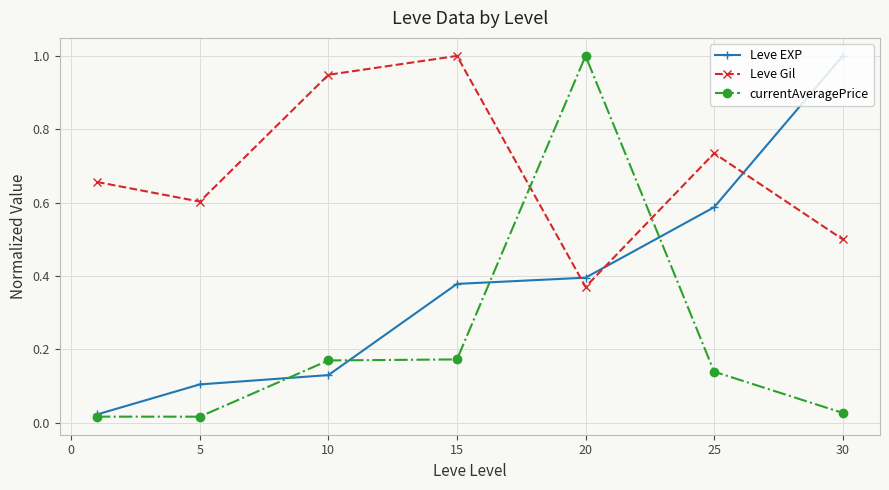

True or false: Leve EXP has more than 2 points higher than both neighbors.

False